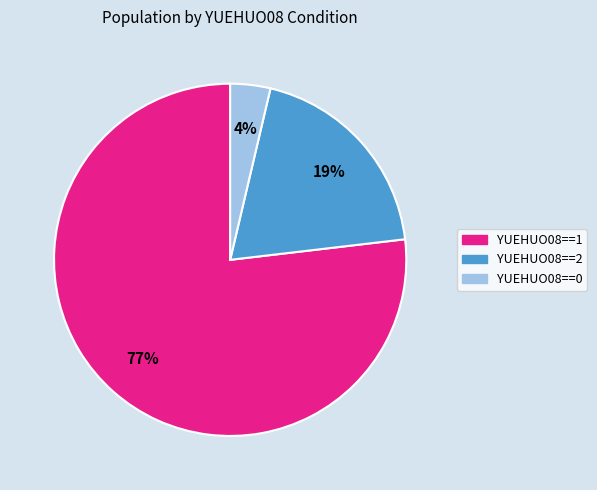

To the nearest percent, what is the difference between the largest and smallest slice percentages?

73%